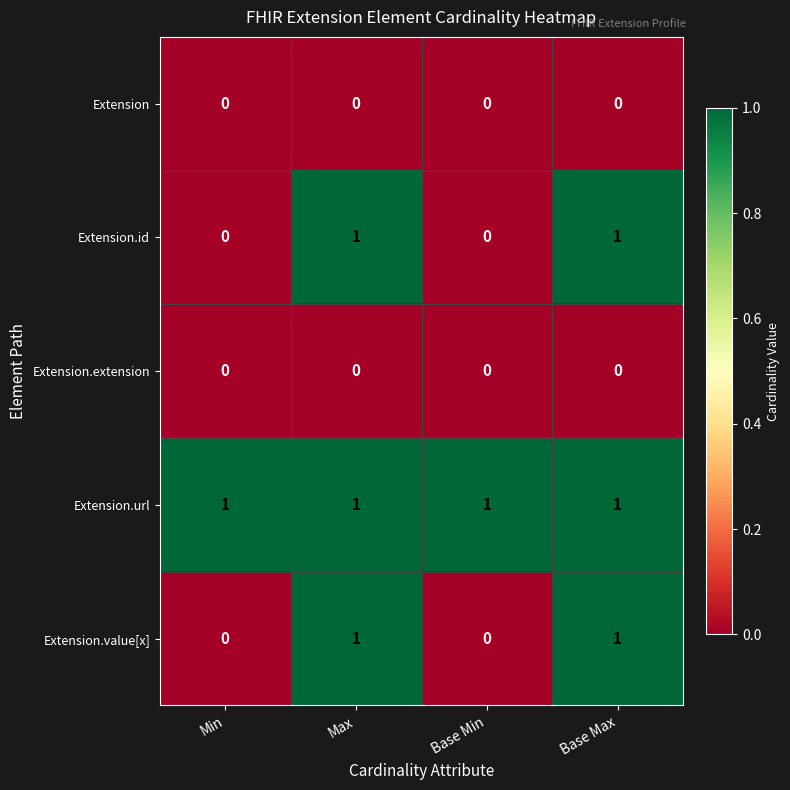

Which series has the largest total across all categories?

Extension.url